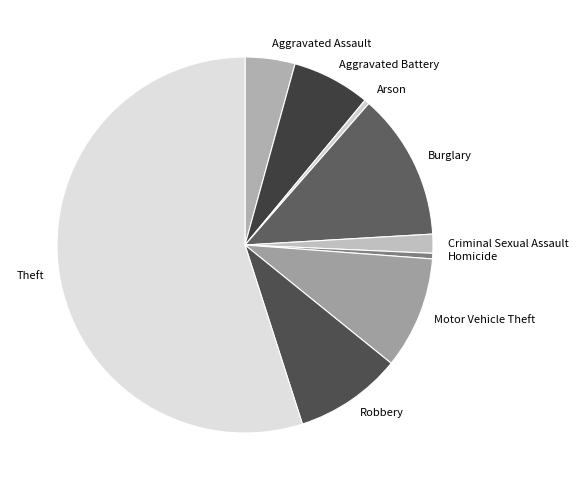

What is the largest slice in the pie chart?

Theft